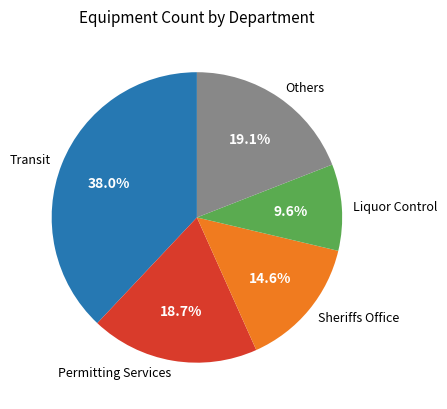

Count the number of slices in the pie.

5